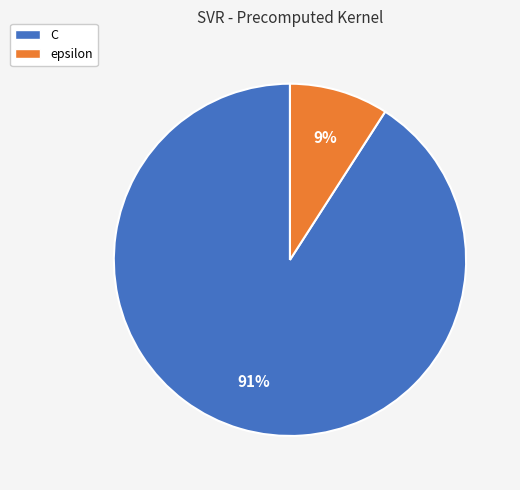

What percentage is the C slice, to the nearest percent?

91%